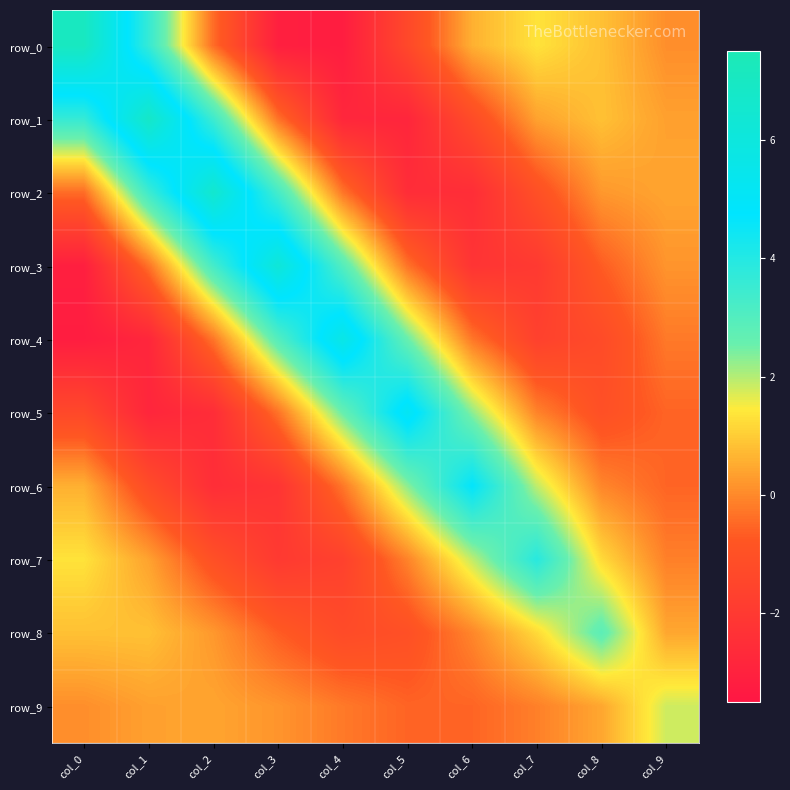

Is it true that row_8 equals 1.2 at col_7?

True